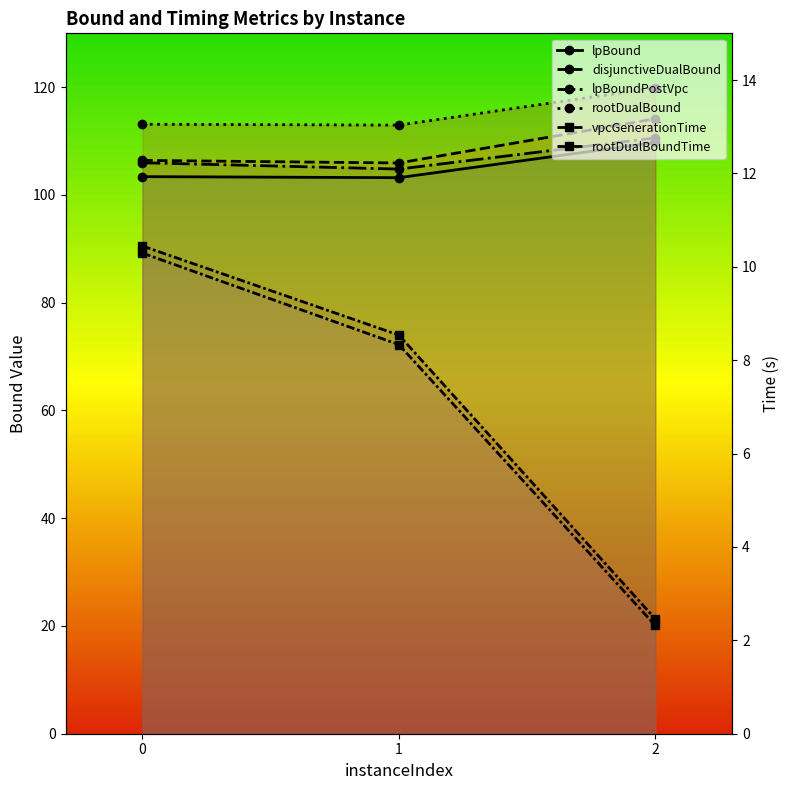

What is the total value across all series at 1?

443.8